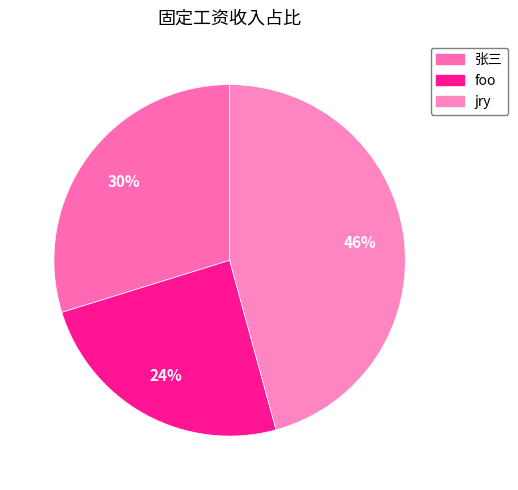

Rank the categories by value from lowest to highest.

foo, 张三, jry